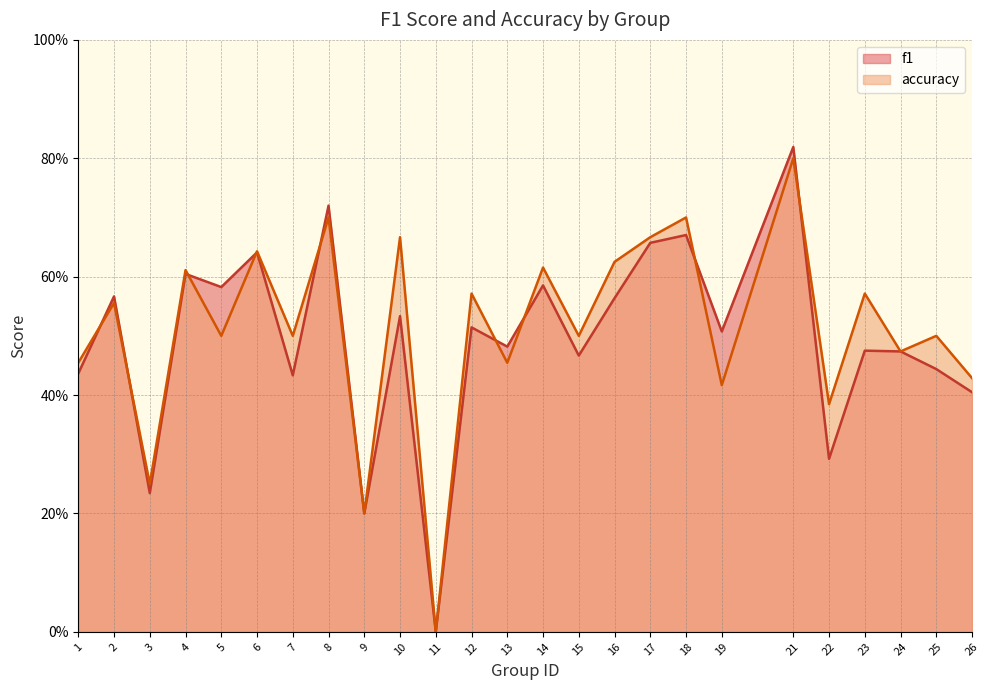

Which series ends up on top after the final intersection of accuracy and f1?

accuracy